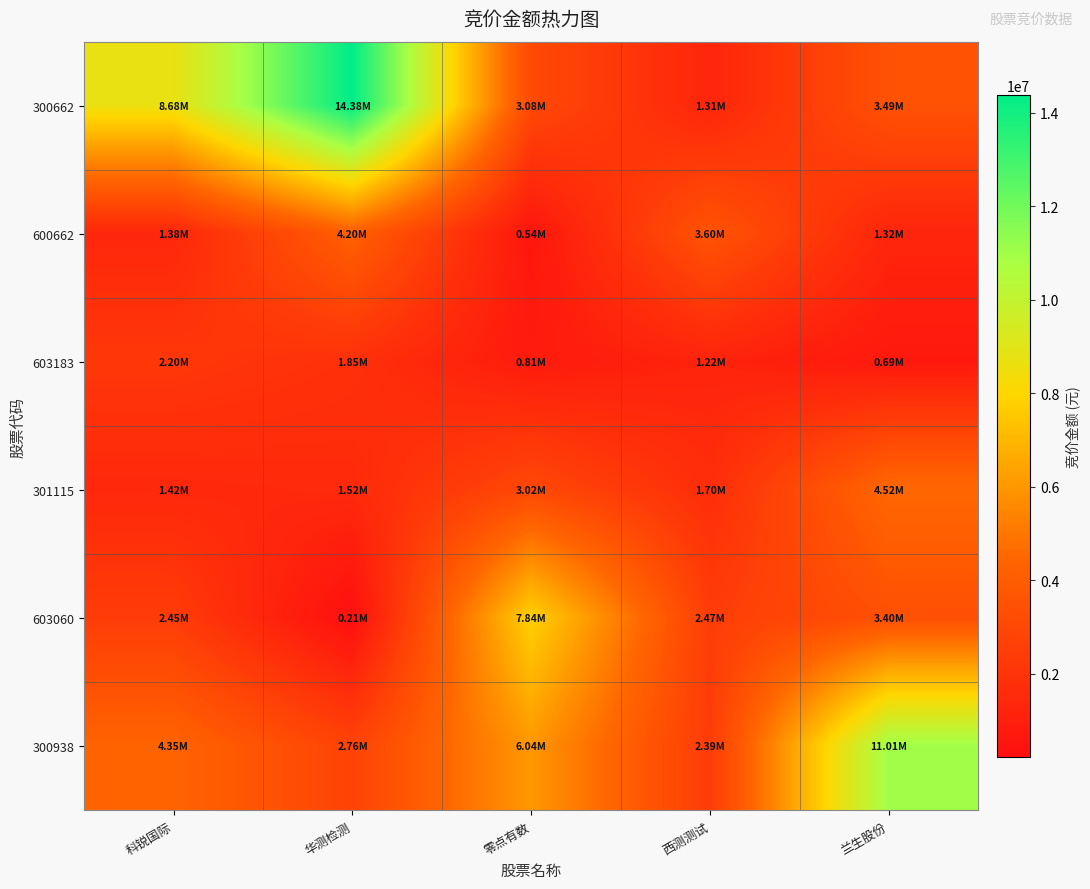

Which series has the largest total across all categories?

300662